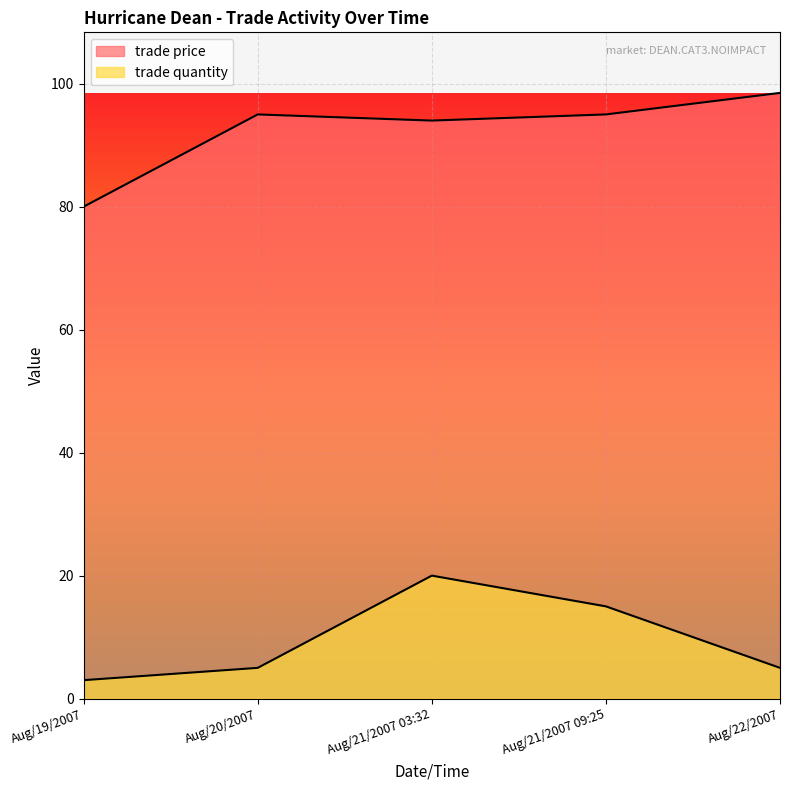

Does the chart display data point markers on the line(s)?

No